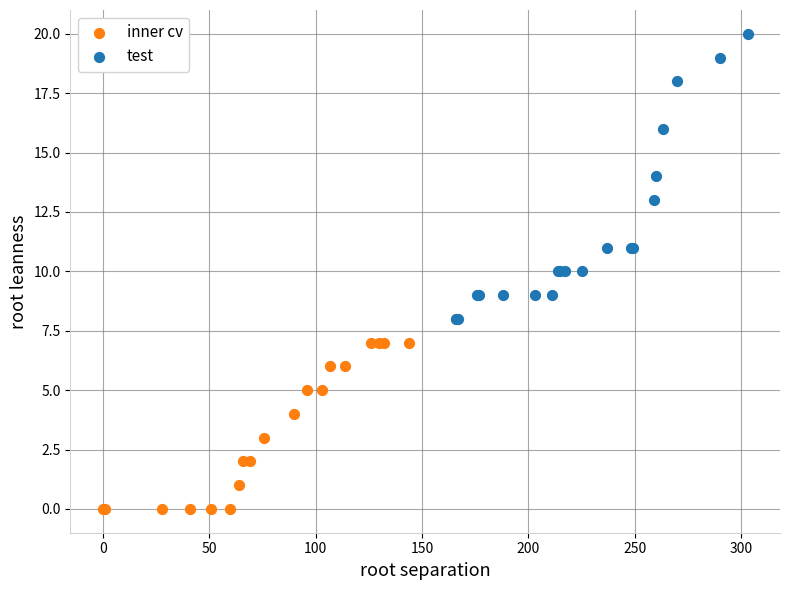

Which series has the largest Y range (max minus min)?

test